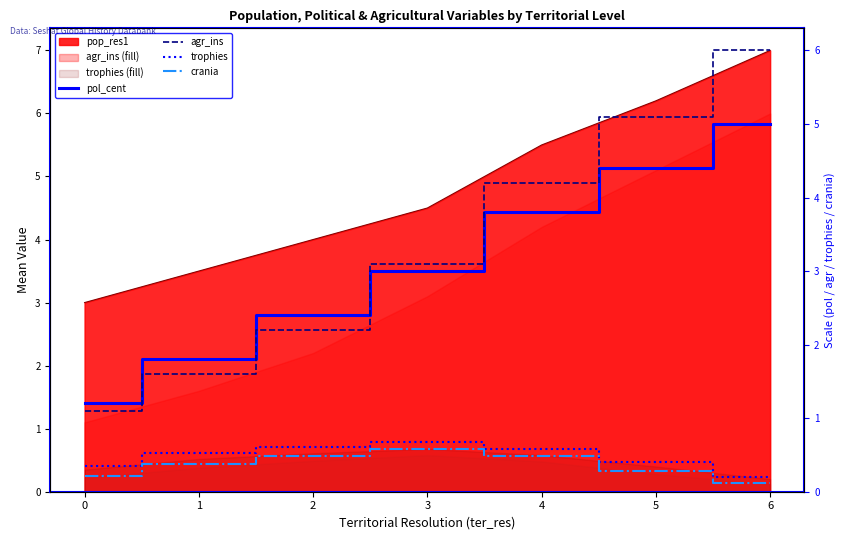

True or false: trophies has more than 0 interior local peaks.

True